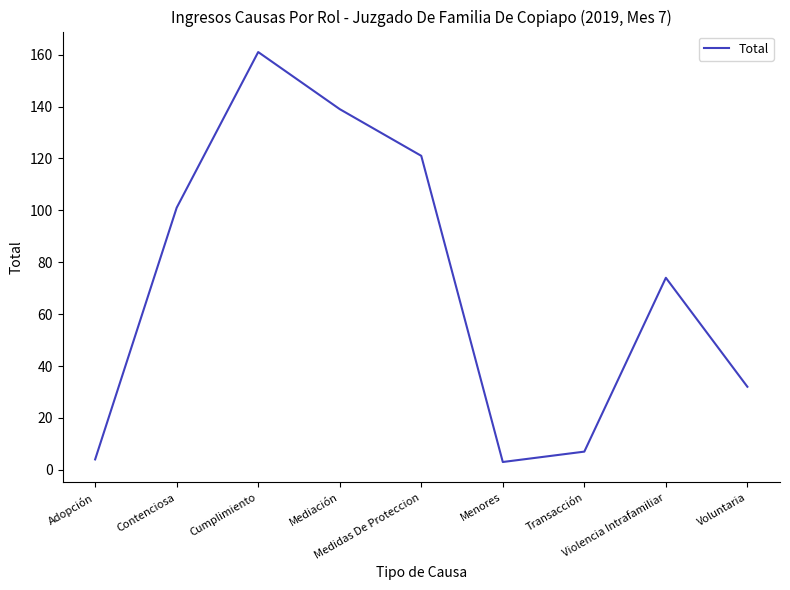

What is the maximum value shown in the chart?

161